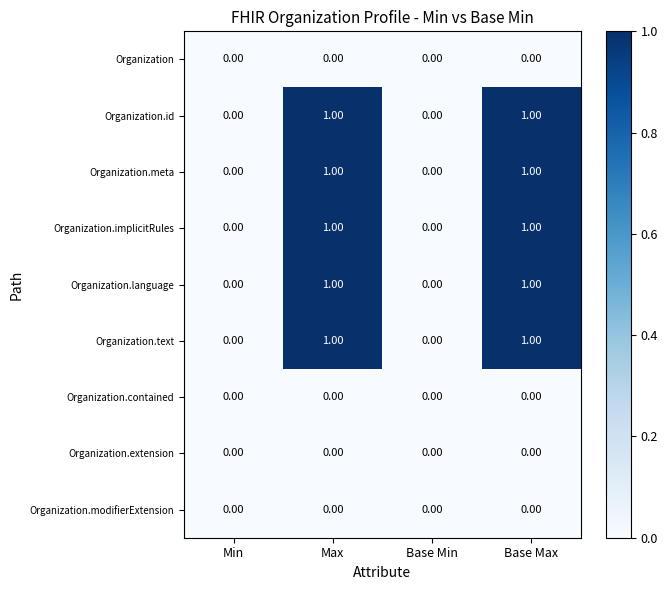

What is the greatest value displayed?

1